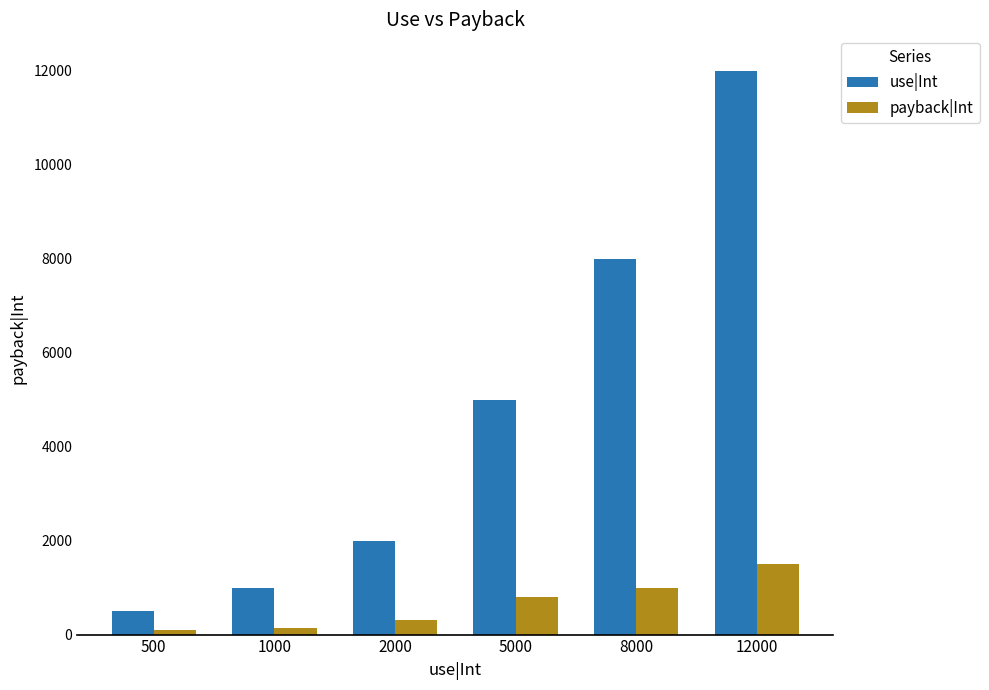

At which label does use|Int reach its peak?

12000